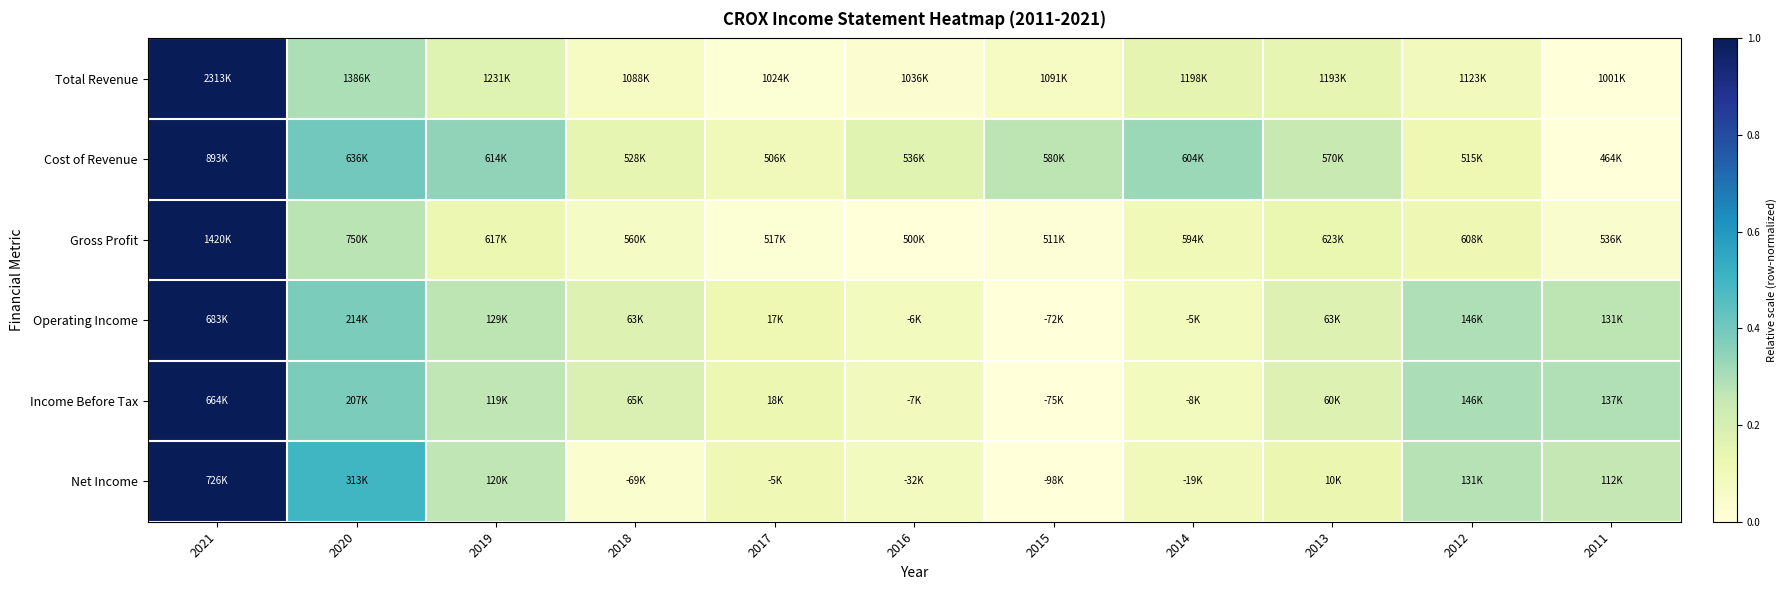

What is the difference between the second highest and minimum values in the Net Income series?

0.5